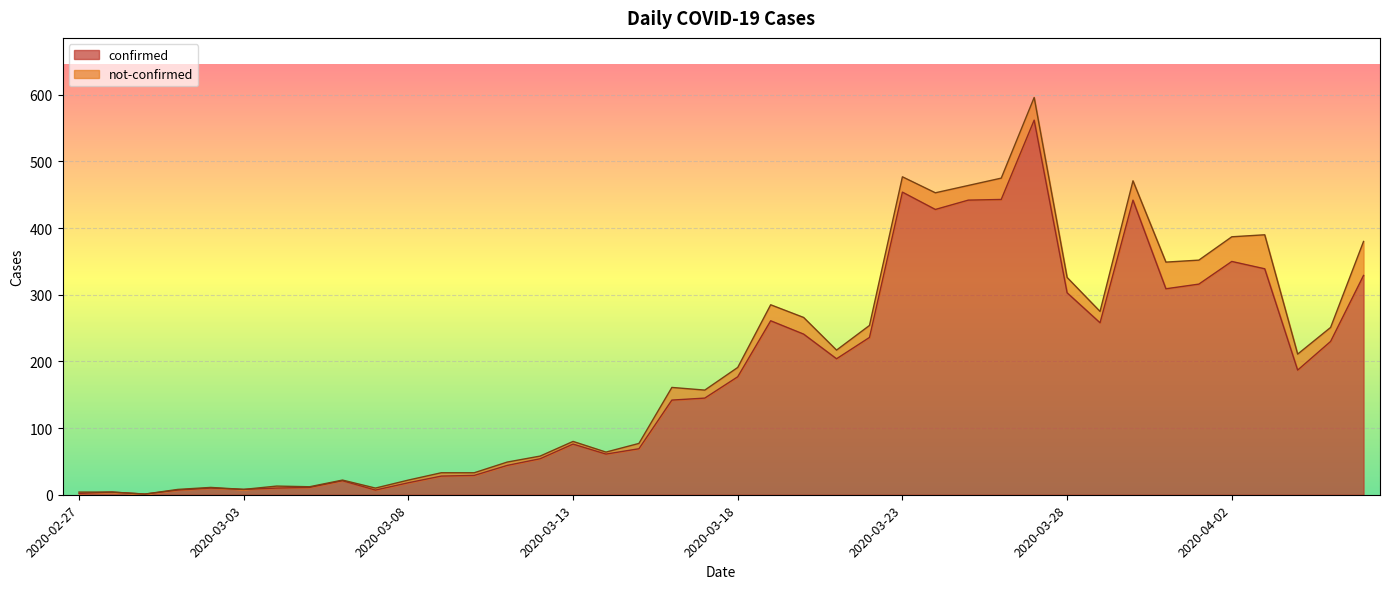

What is the difference between the second highest and minimum values?

453